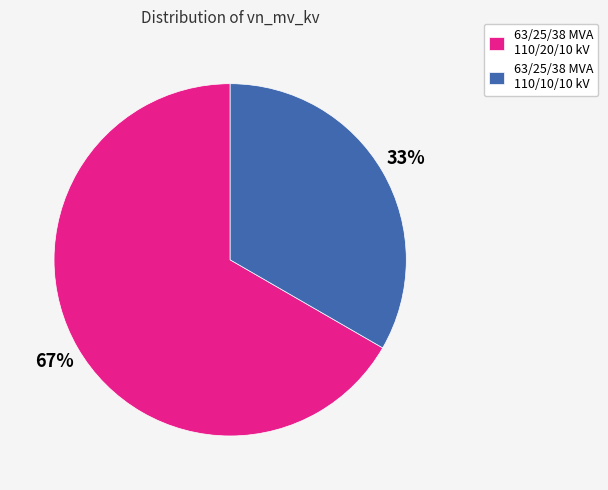

What is the smallest slice in the pie chart?

63/25/38 MVA 110/10/10 kV